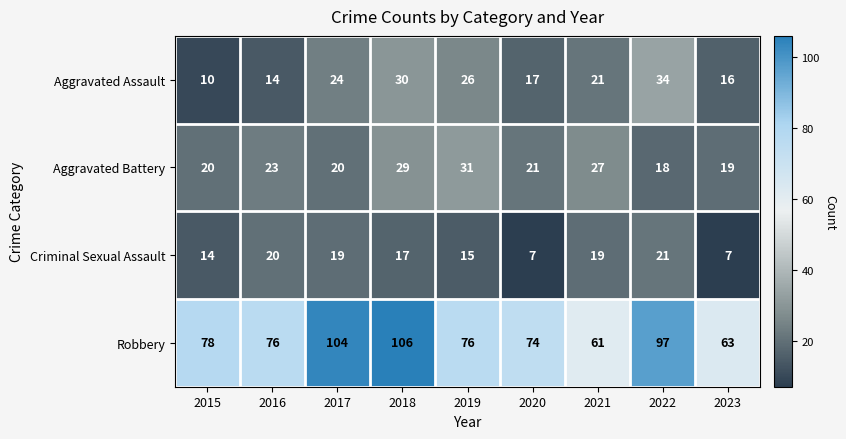

What is the total value across all series at 2018?

182